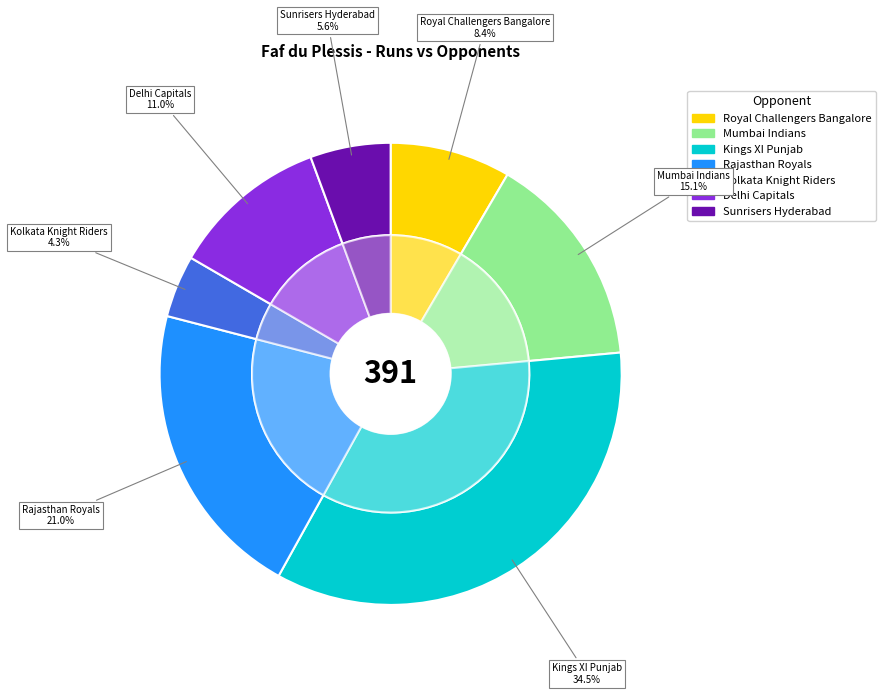

To the nearest percent, what is the difference between the Rajasthan Royals and Mumbai Indians slice percentages?

6%